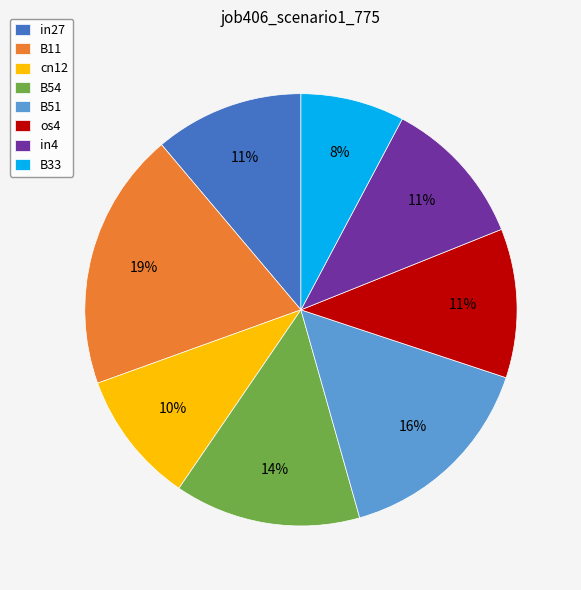

Which category has the smallest portion of the pie?

B33